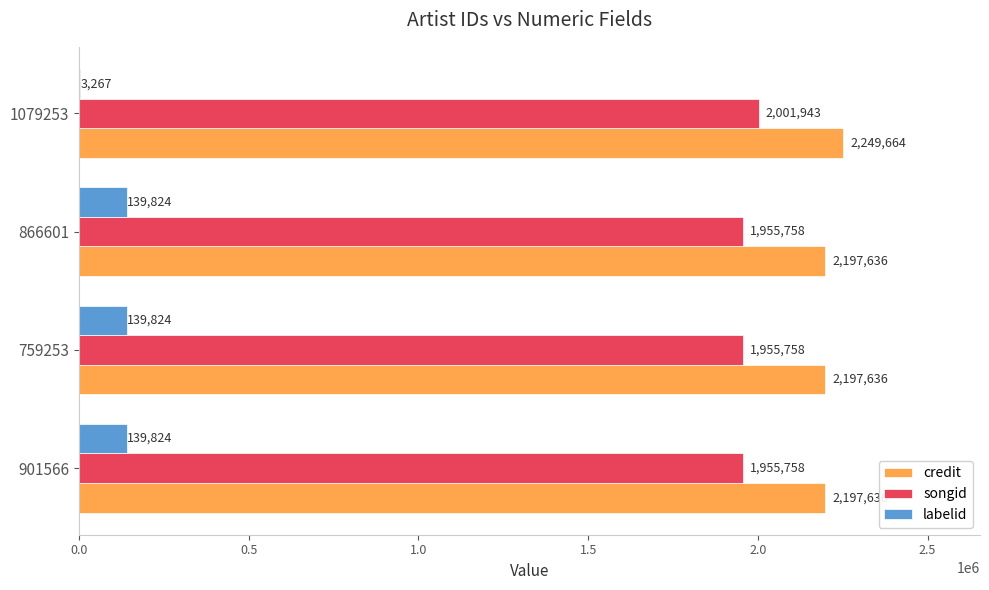

Is the value of songid at 866601 greater than the value of labelid at 1079253?

Yes